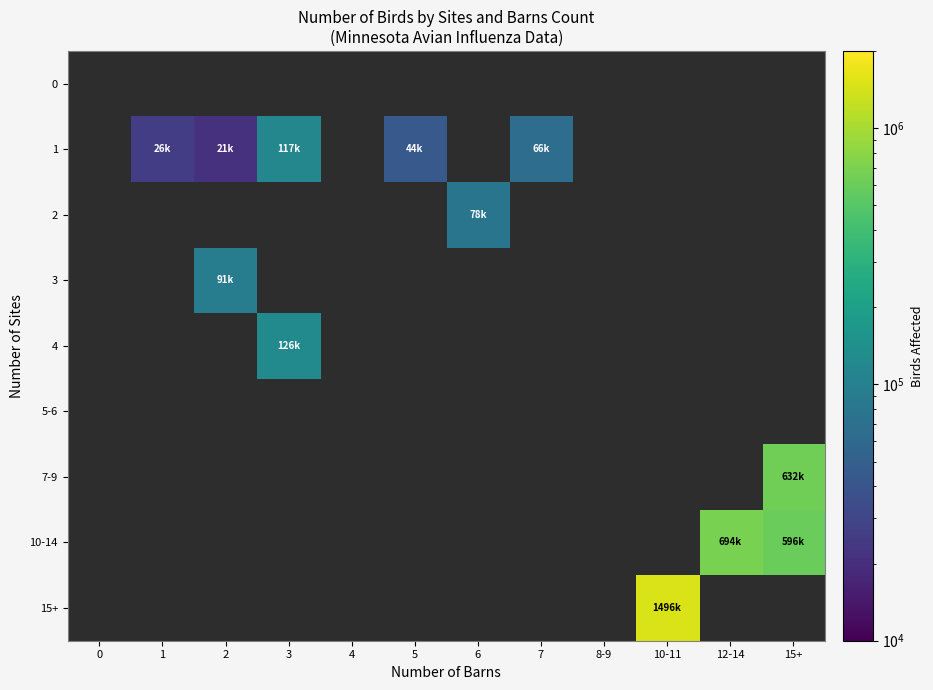

Which category has the highest value across all series?

10-11